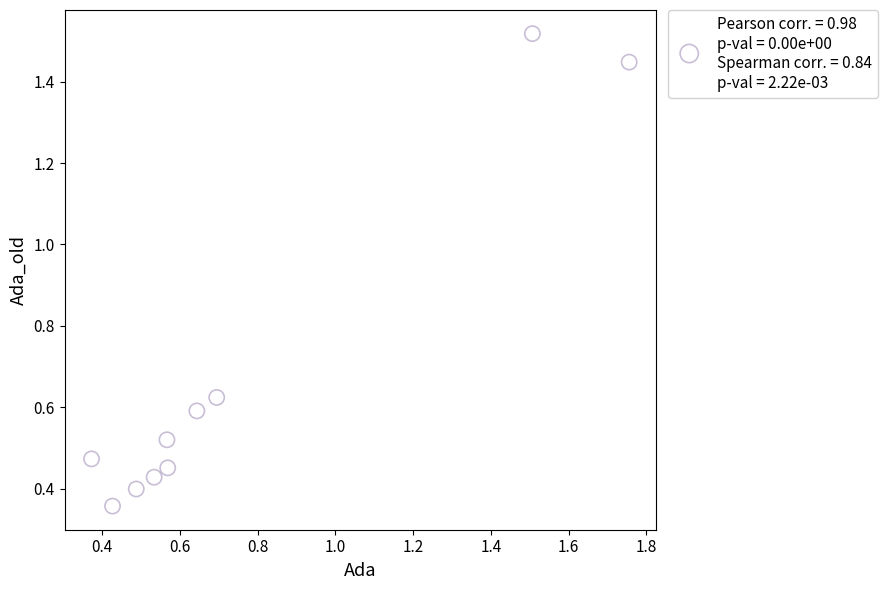

What is the range of Y values (max minus min)?

1.2